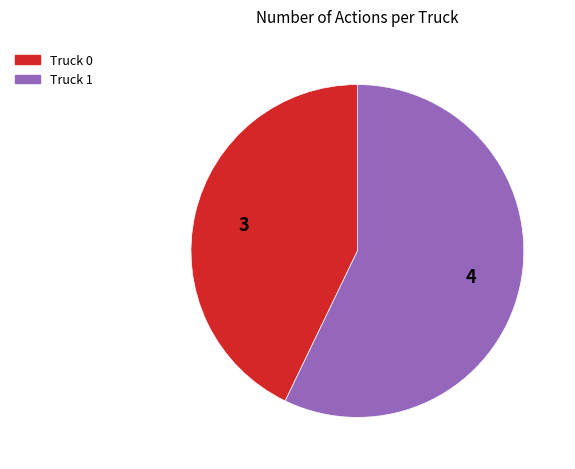

Between Truck 1 and Truck 0, which is larger?

Truck 1